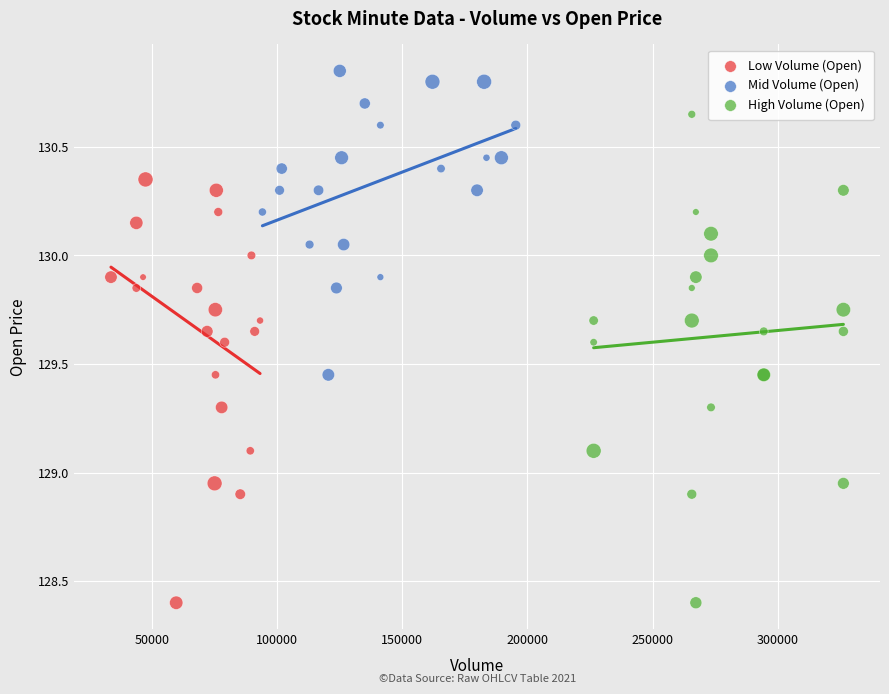

Which series contains the highest Y value?

Mid Volume (Open)